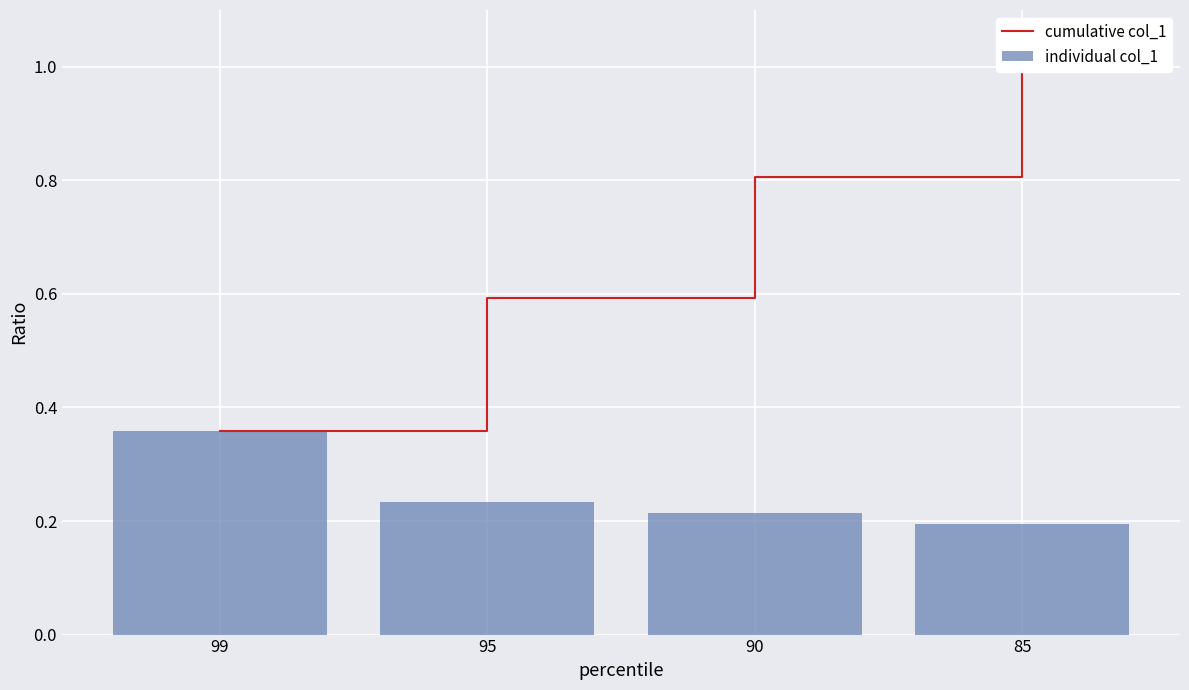

Which series has the widest spread of values?

cumulative col_1